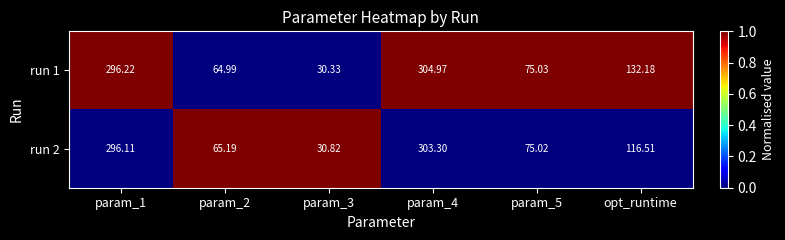

List the series in order of their peak value, lowest first.

run 2, run 1